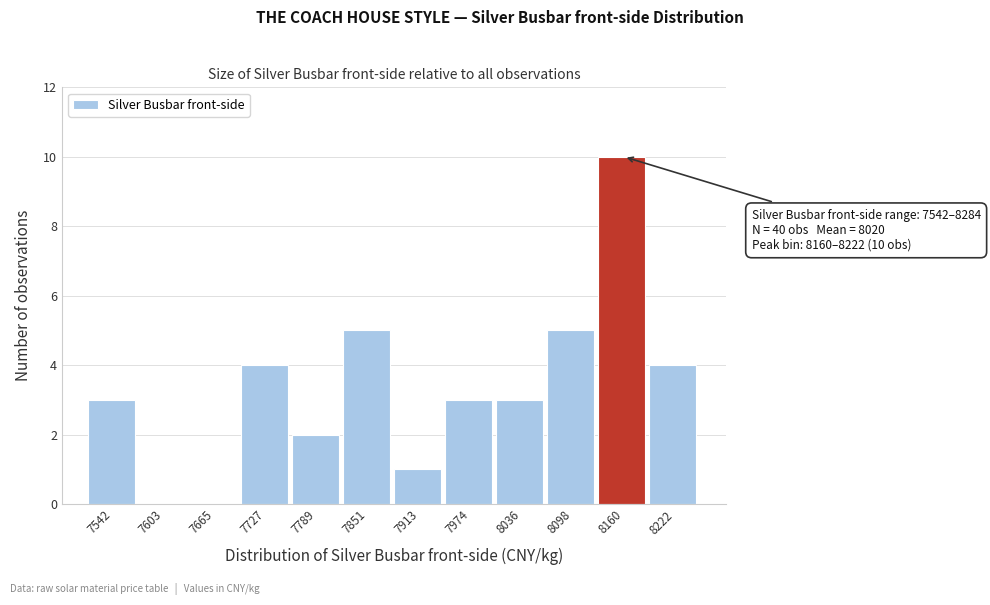

Reading right to left, list all the values displayed in this chart.

8222=4	8160=10	8098=5	8036=3	7974=3	7913=1	7851=5	7789=2	7727=4	7665=0	7603=0	7542=3